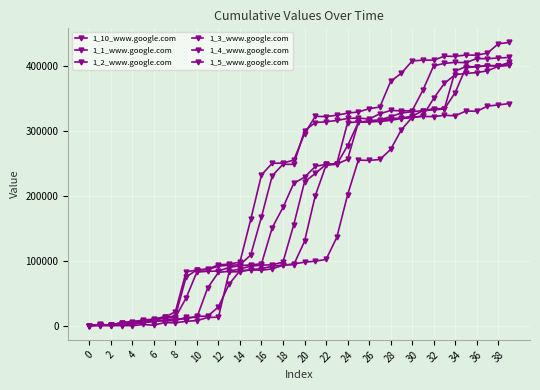

What is the maximum value shown in the chart?

436024.8